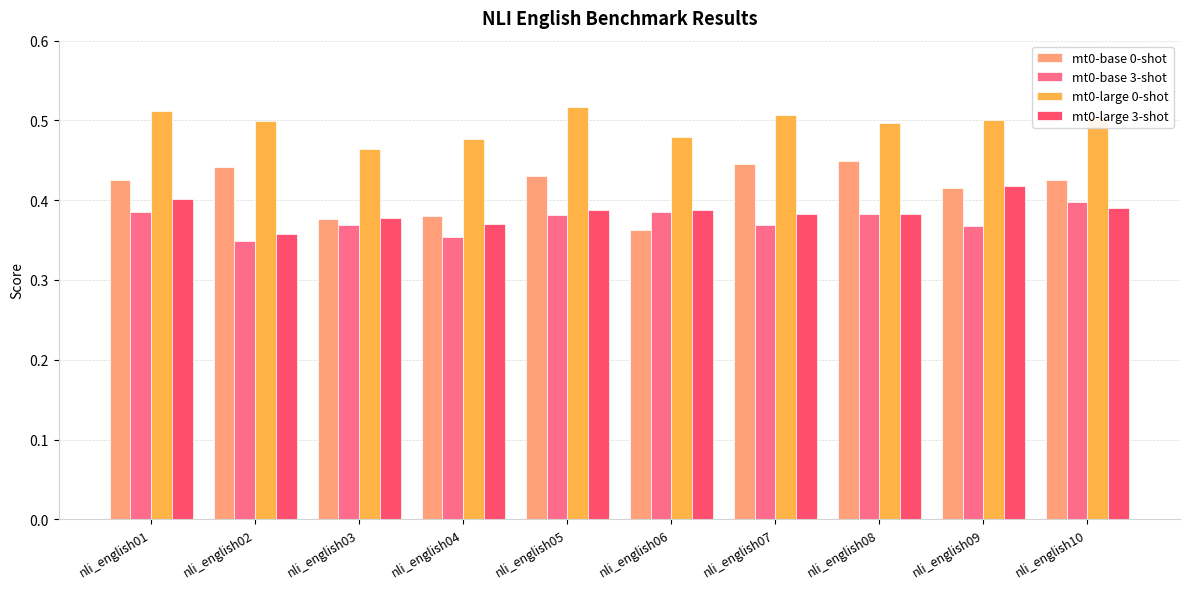

True or false: mt0-large 3-shot has a value of 0.6 at nli_english06.

False